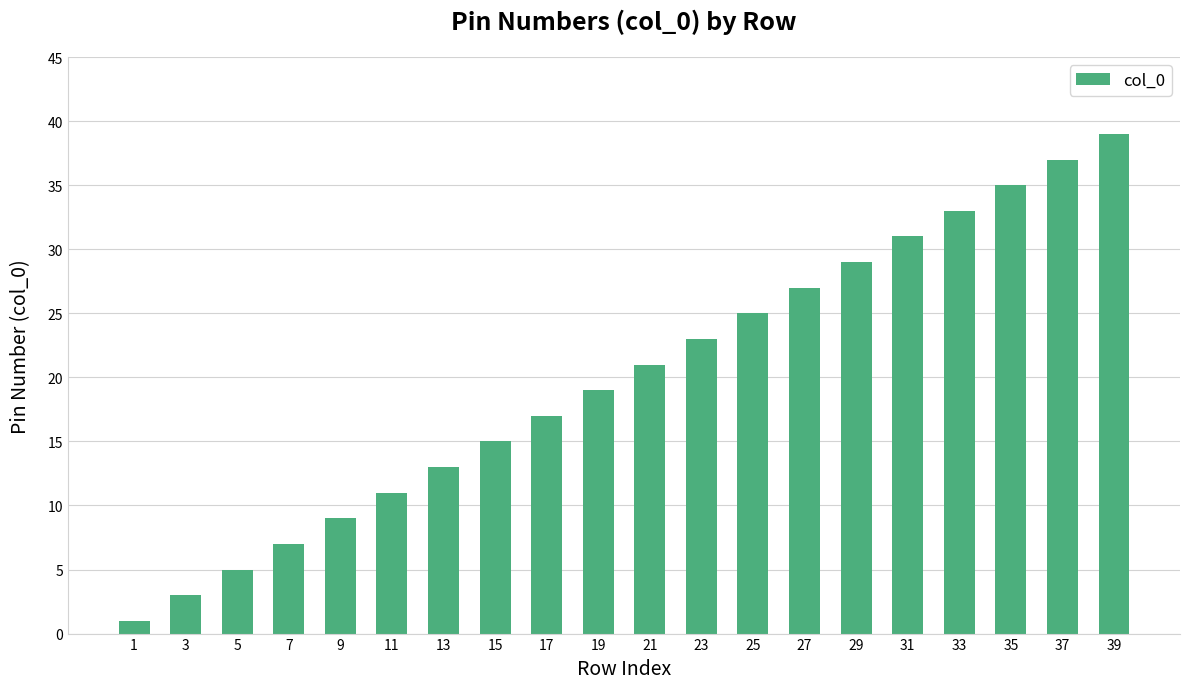

Reading right to left, extract all data points from this chart.

39	37	35	33	31	29	27	25	23	21	19	17	15	13	11	9	7	5	3	1